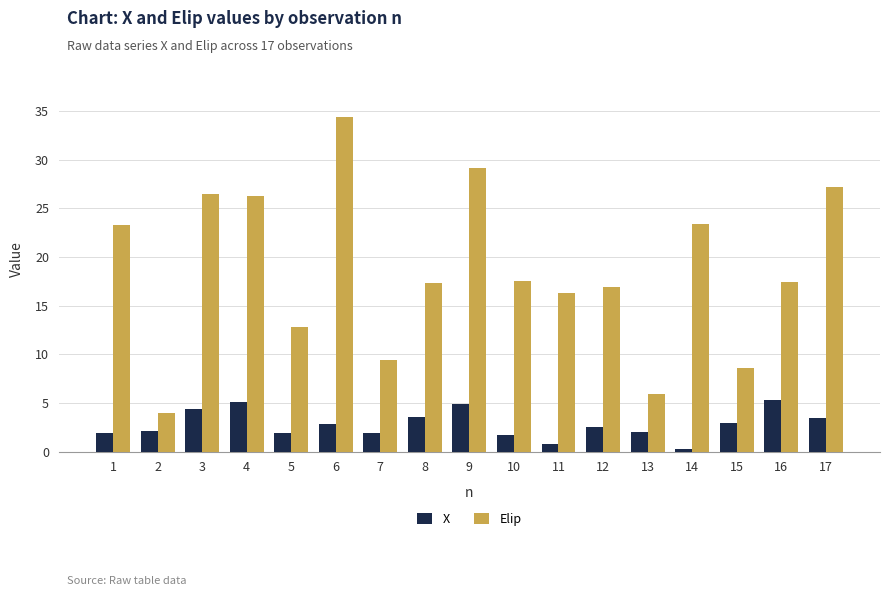

How many data points does each series have?

17